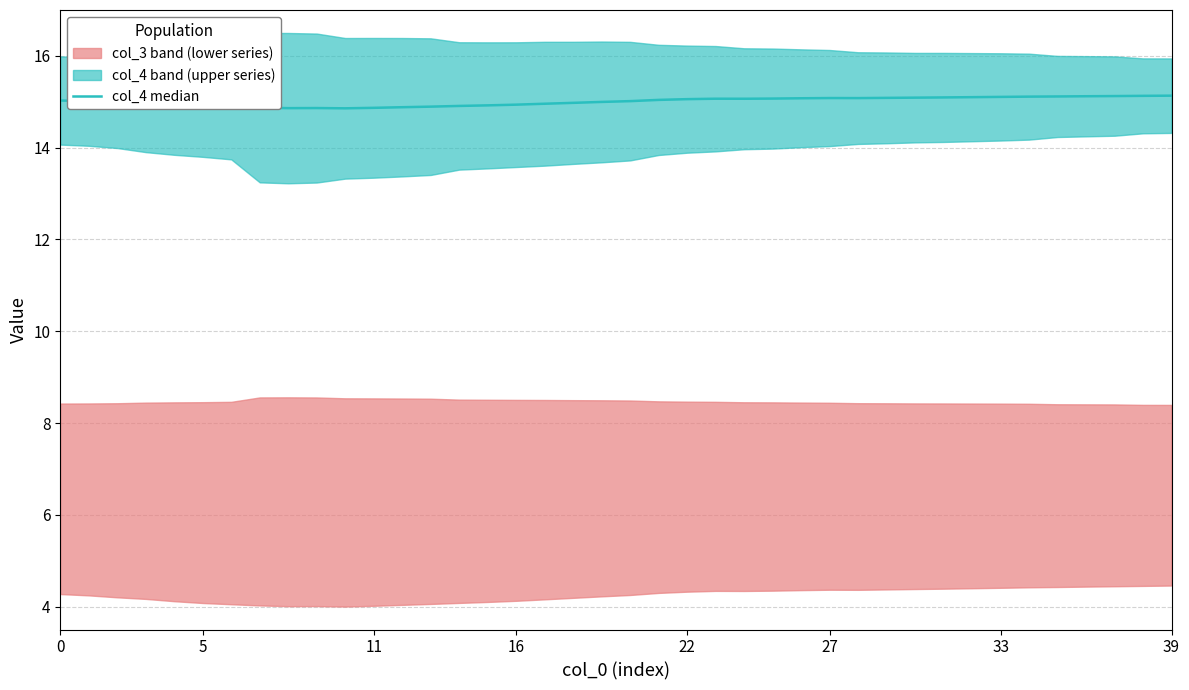

Which has a higher value, 16 or 32?

32